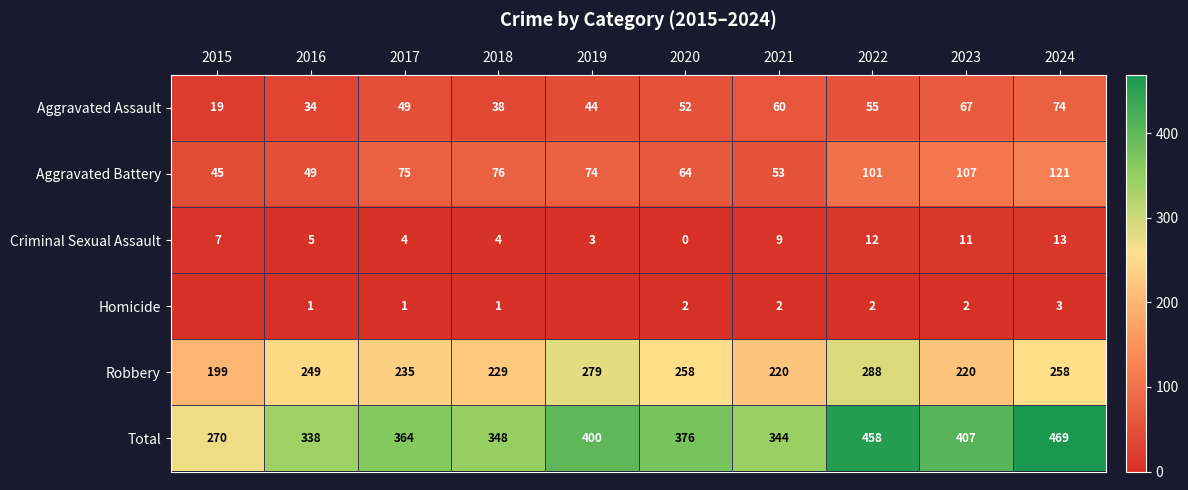

True or false: Robbery has a value of 288 at 2022.

True